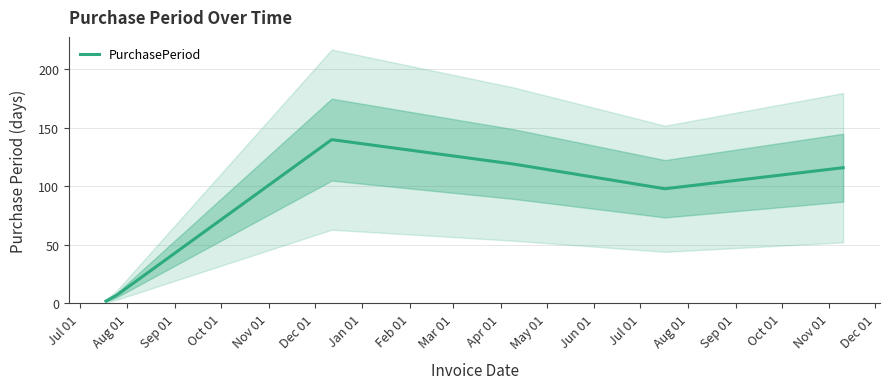

What is the maximum value for PurchasePeriod?

140